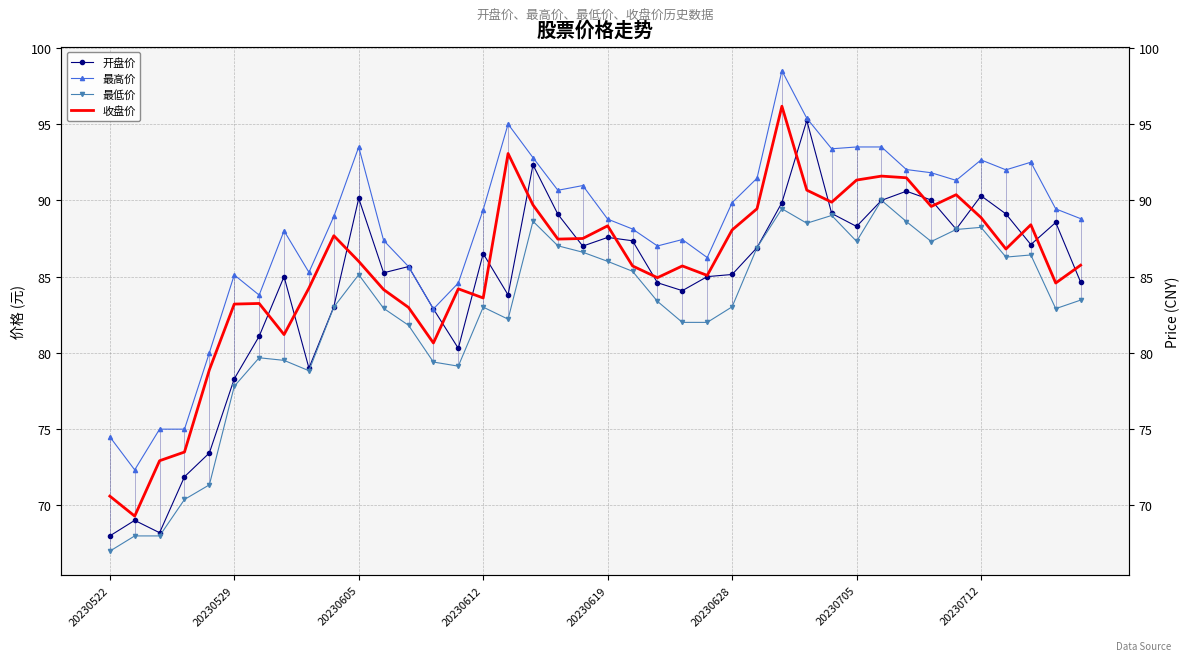

Does the chart have visible grid lines?

Yes